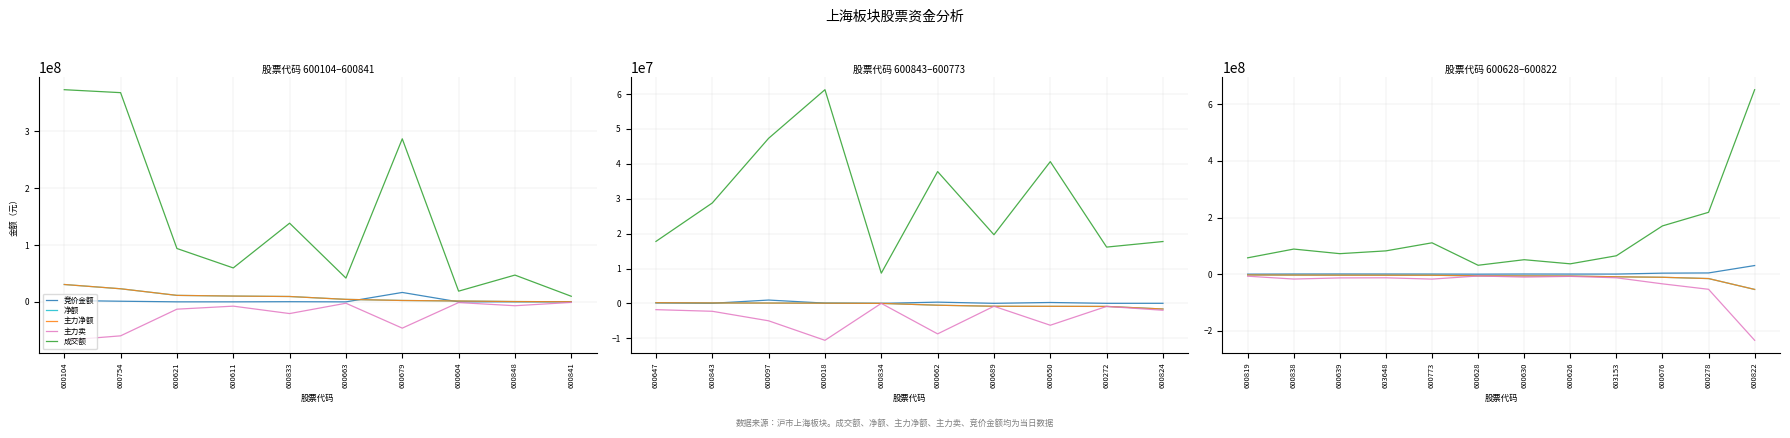

The 主力净额 series shows -26670329 at 600278. True or false?

False